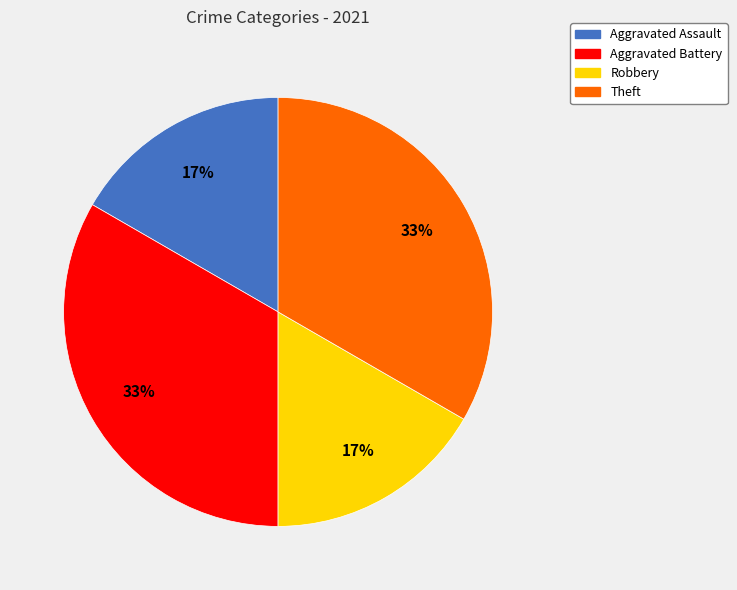

Which has a higher value, Aggravated Battery or Aggravated Assault?

Aggravated Battery